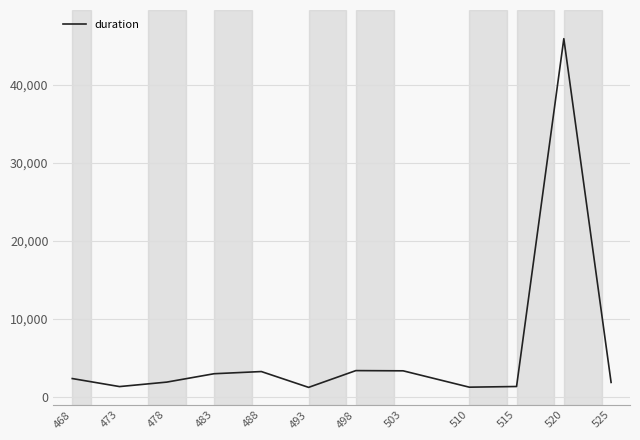

Which category has the highest value across all series?

520